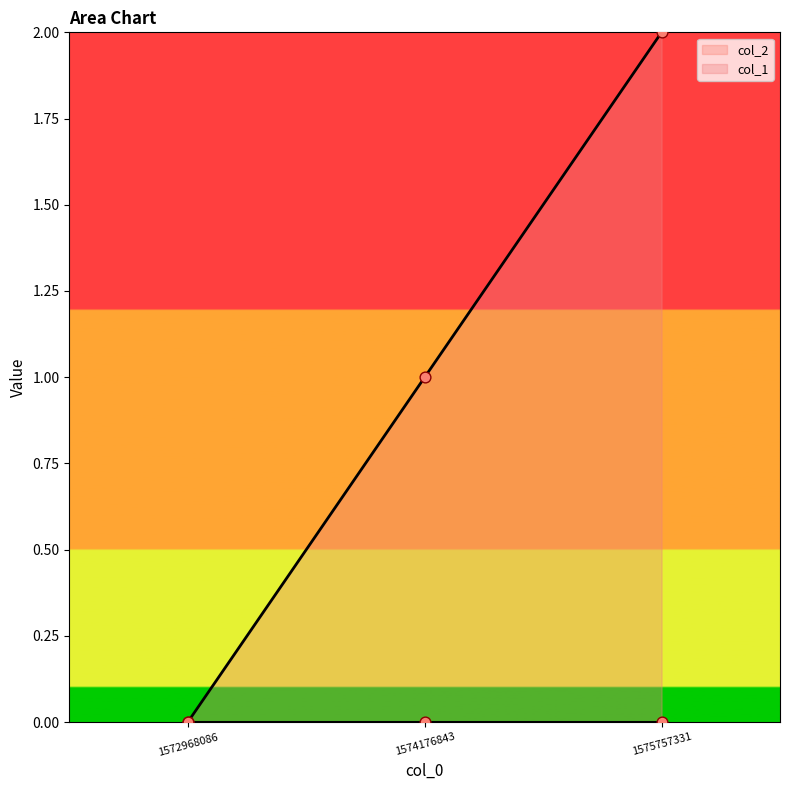

What is the change in value from 1574176843 to 1575757331?

+1